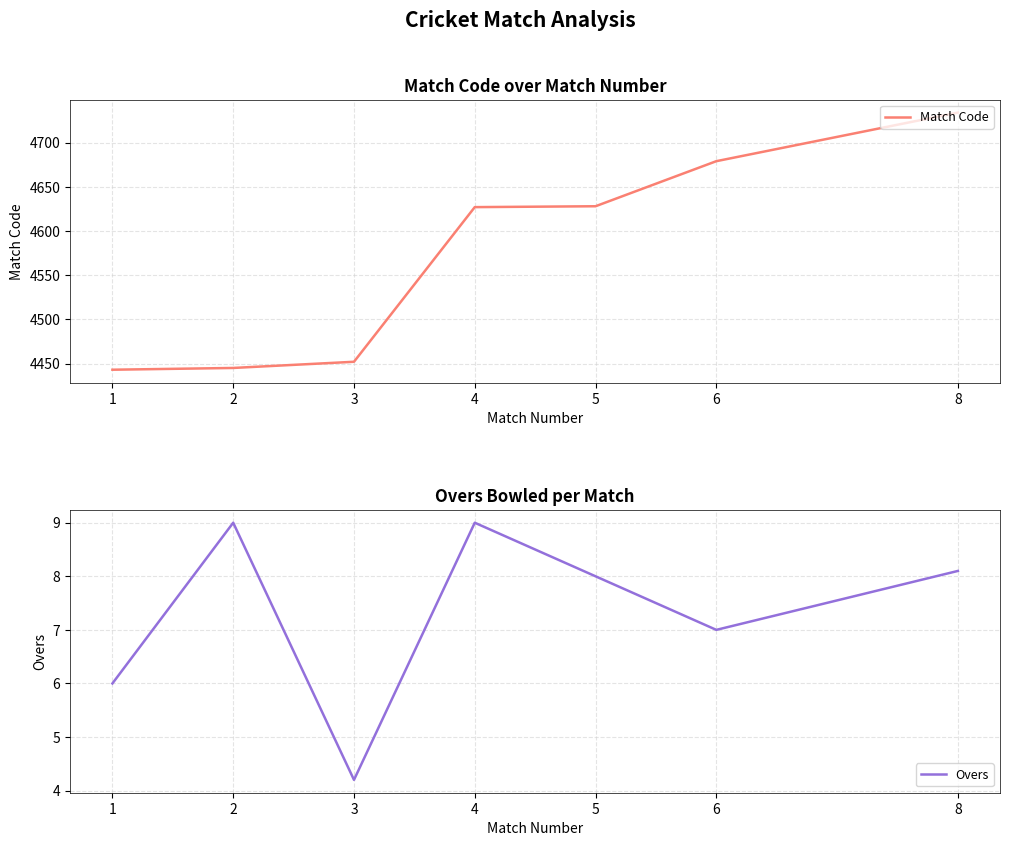

List the labels in order of Overs value, smallest first.

3, 1, 6, 5, 8, 2, 4